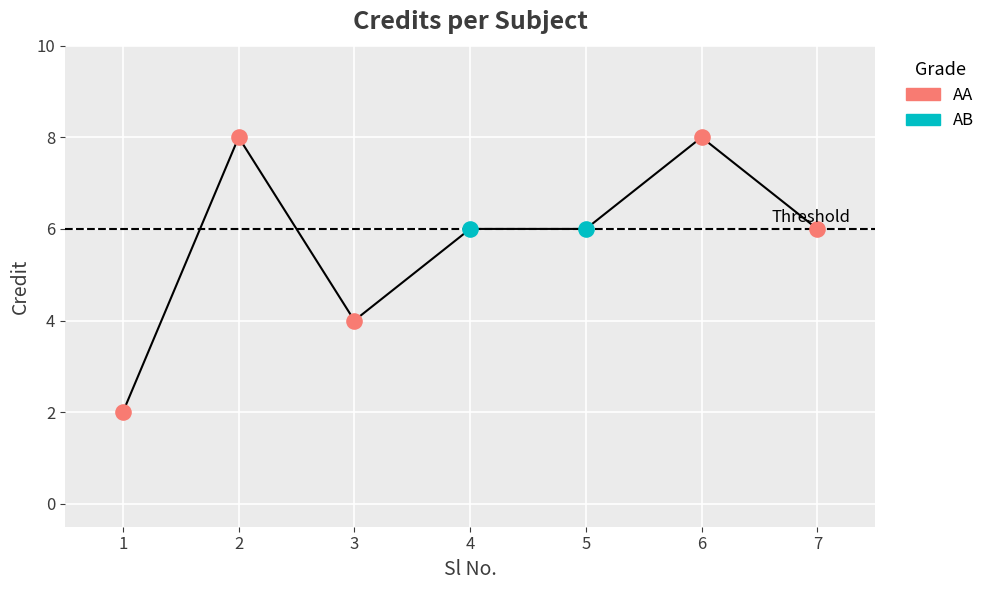

What is the change in value from 3 to 4?

+2